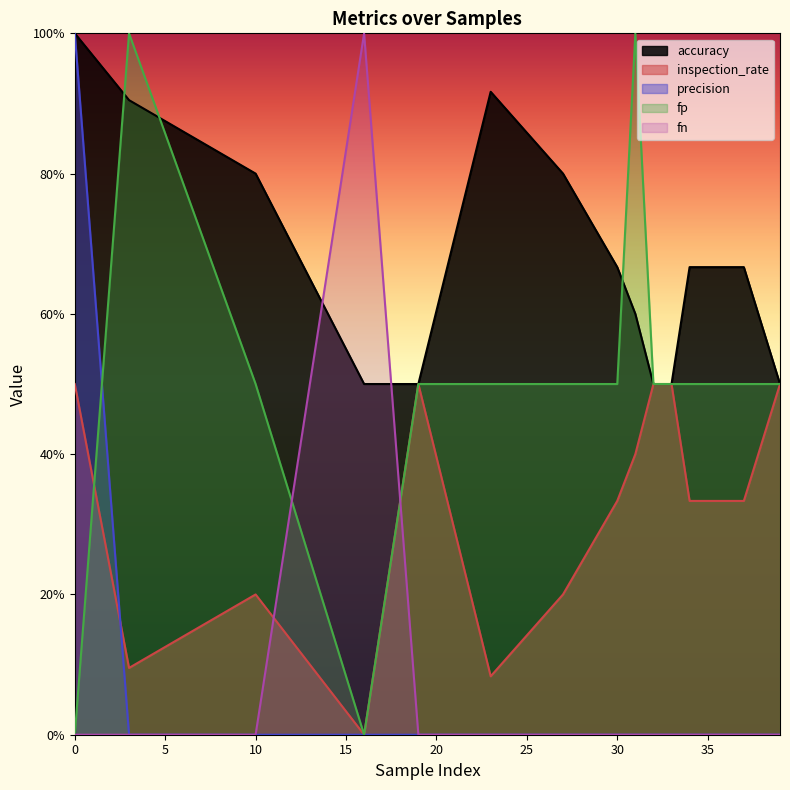

Is the value of fp at 32 greater than the value of accuracy at 34?

No